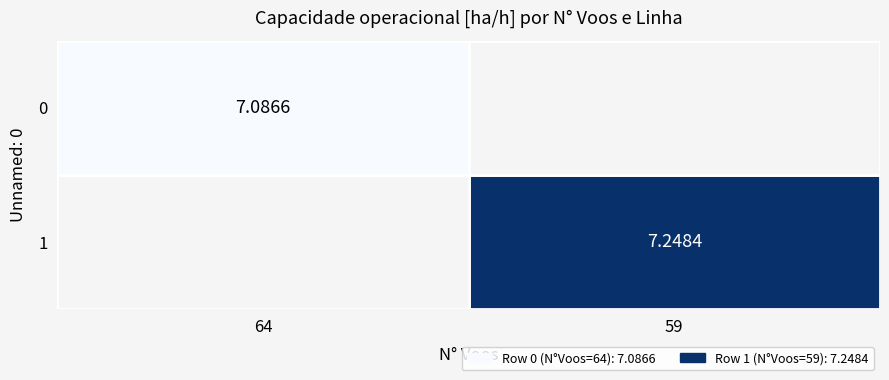

Is the value of 0 at 64 greater than the value of 1 at 59?

No